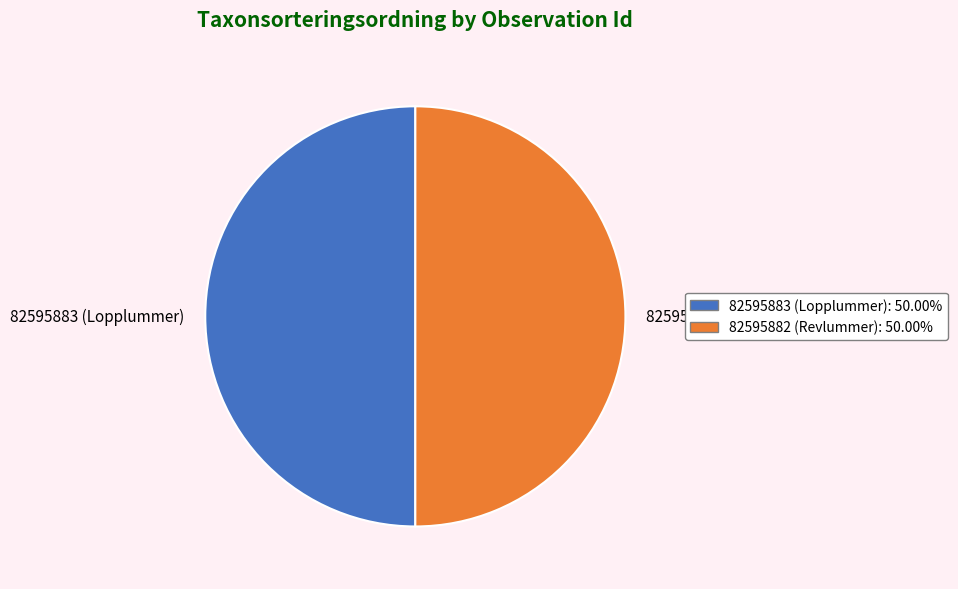

How many segments does this pie chart have?

2